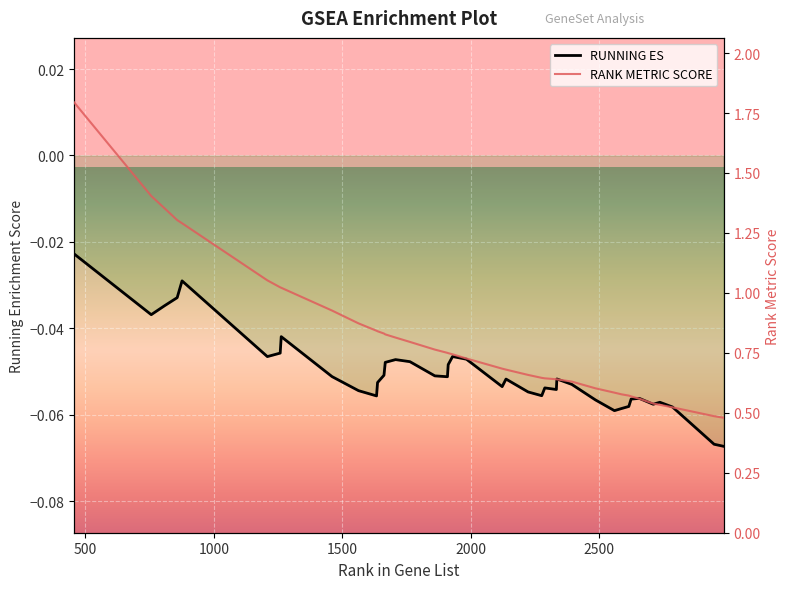

Reading left to right, what are all the values shown in this chart?

RUNNING ES: -0.0	-0.0	-0.0	-0.0	-0.0	-0.0	-0.0	-0.0	-0.1	-0.1	-0.1	-0.1	-0.1	-0.0	-0.0	-0.0	-0.1	-0.1	-0.0	-0.0	-0.0	-0.1	-0.1	-0.1	-0.1	-0.1	-0.1	-0.1	-0.1	-0.1	-0.1	-0.1	-0.1	-0.1	-0.1	-0.1	-0.1	-0.1	-0.1	-0.1
RANK METRIC SCORE: 1.8	1.4	1.4	1.3	1.3	1.1	1.0	1.0	0.9	0.9	0.8	0.8	0.8	0.8	0.8	0.8	0.8	0.7	0.7	0.7	0.7	0.7	0.7	0.7	0.6	0.6	0.6	0.6	0.6	0.6	0.6	0.6	0.6	0.6	0.6	0.5	0.5	0.5	0.5	0.5